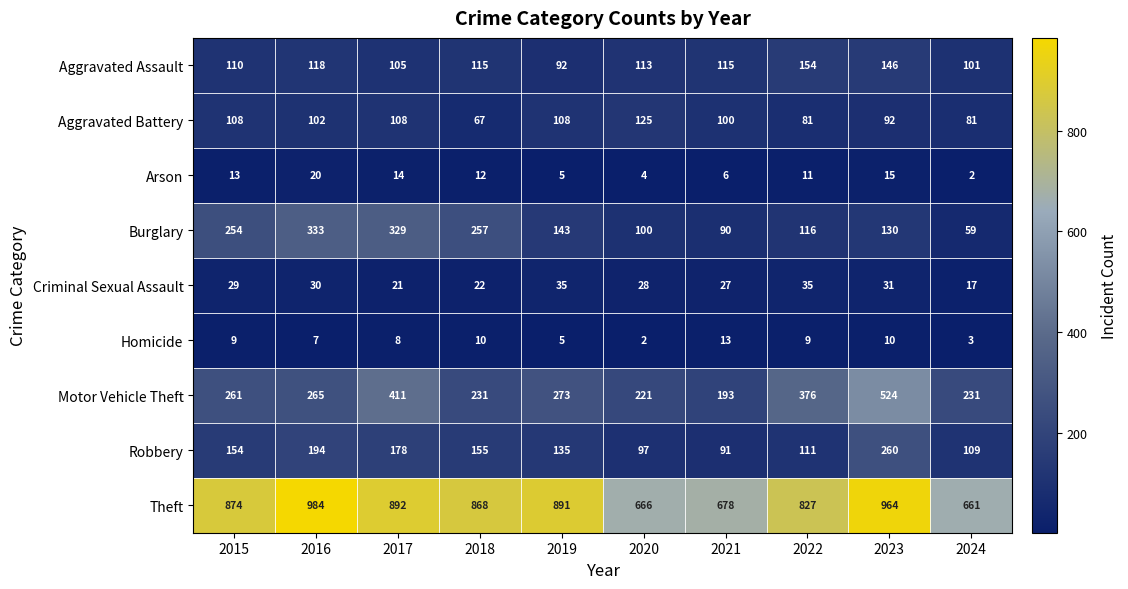

Rank the series by their maximum value, from highest to lowest.

Theft, Motor Vehicle Theft, Burglary, Robbery, Aggravated Assault, Aggravated Battery, Criminal Sexual Assault, Arson, Homicide